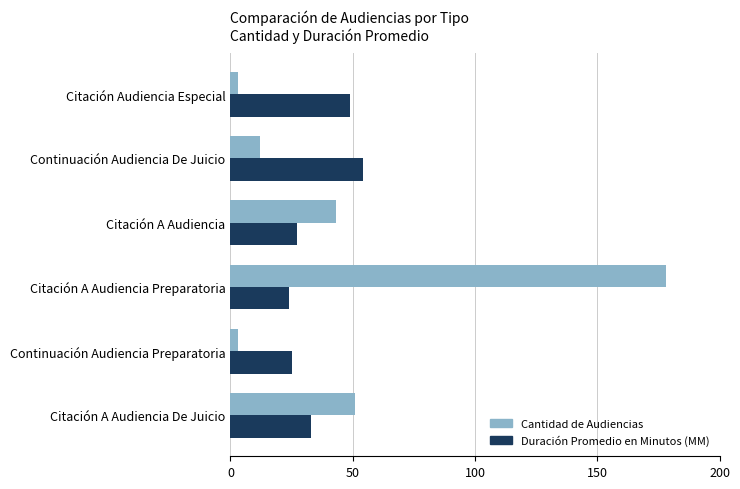

Between Citación A Audiencia De Juicio and Citación Audiencia Especial, which series saw the biggest shift?

Cantidad de Audiencias